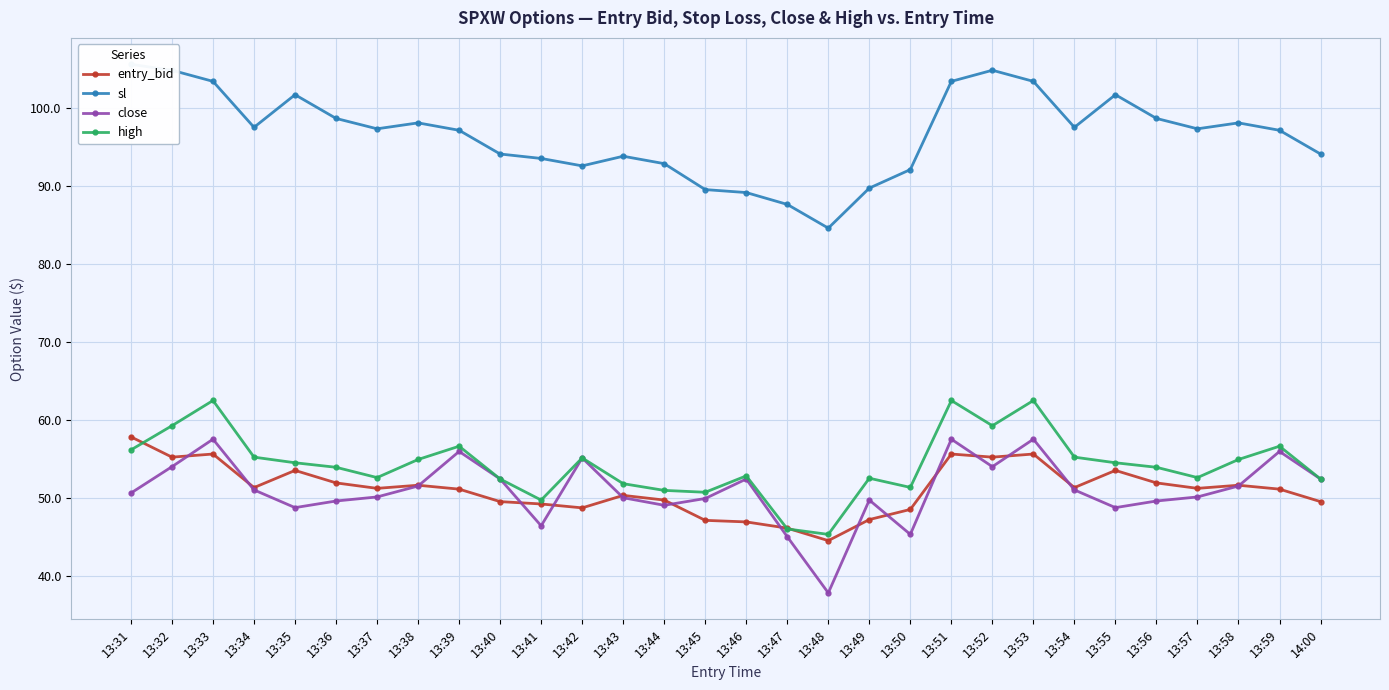

Rank the series at 13:39 from highest to lowest value.

sl, high, close, entry_bid